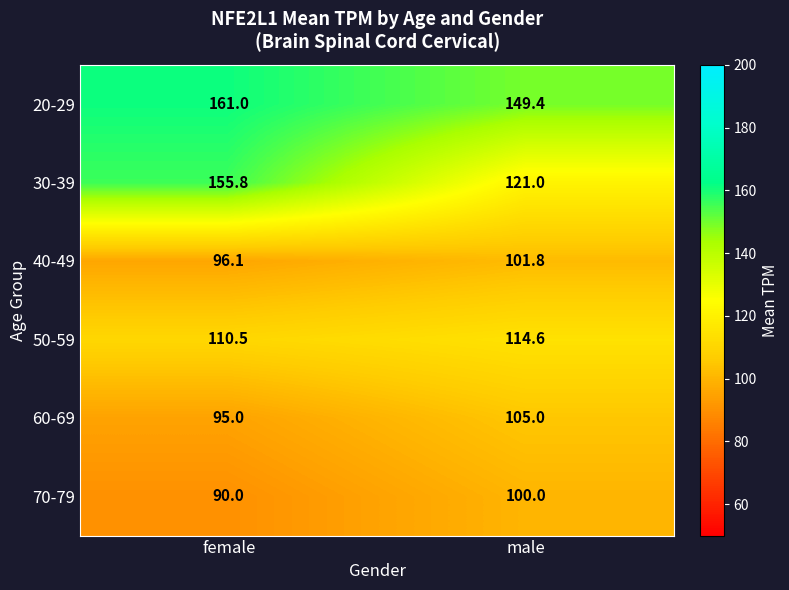

Between female and male, which series saw the biggest shift?

30-39